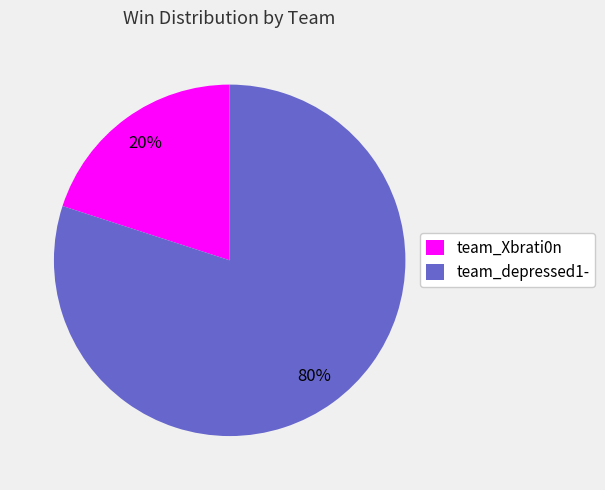

How many segments does this pie chart have?

2